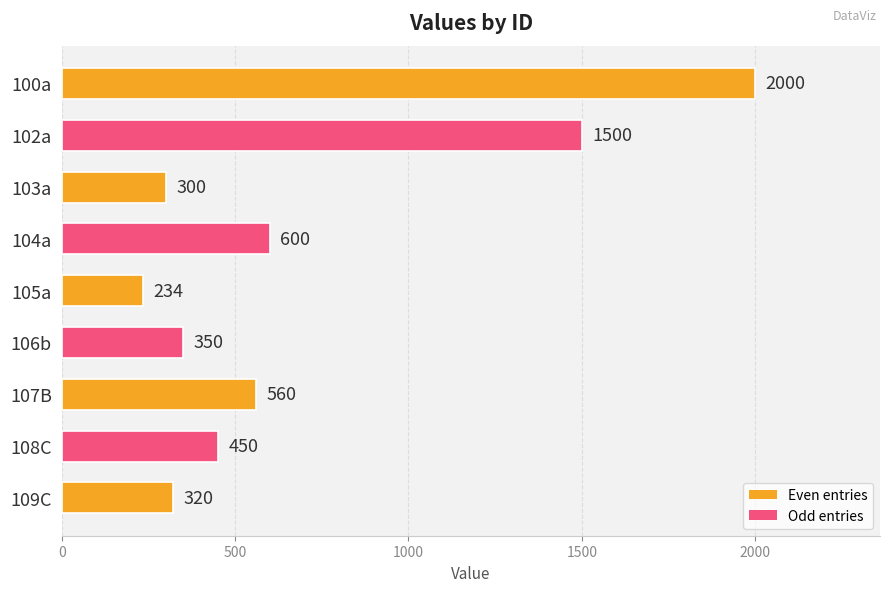

True or false: the data shows 1310 at 100a.

False